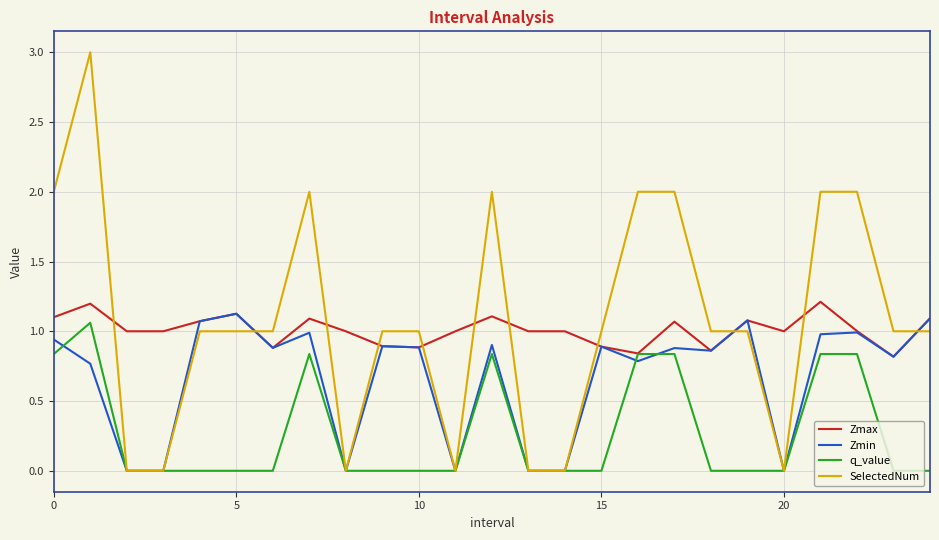

Which series has the widest spread of values?

SelectedNum